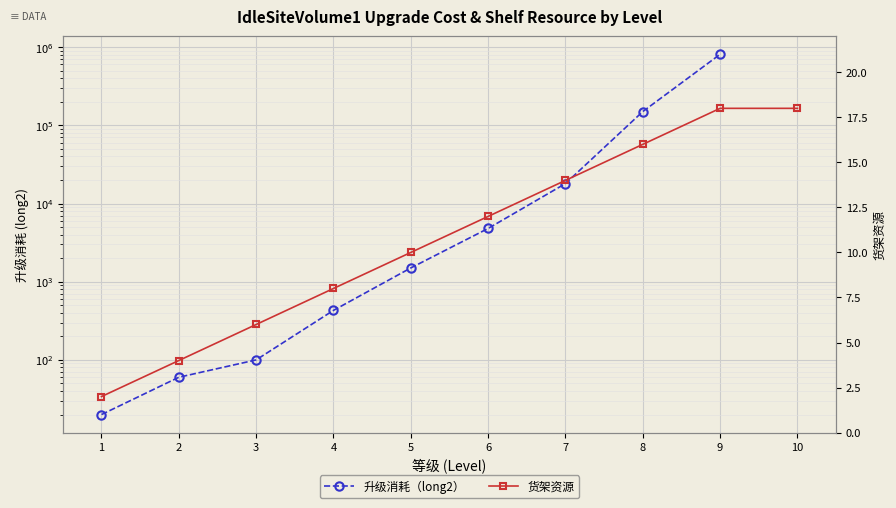

At which label does 升级消耗（long2） reach its minimum?

1